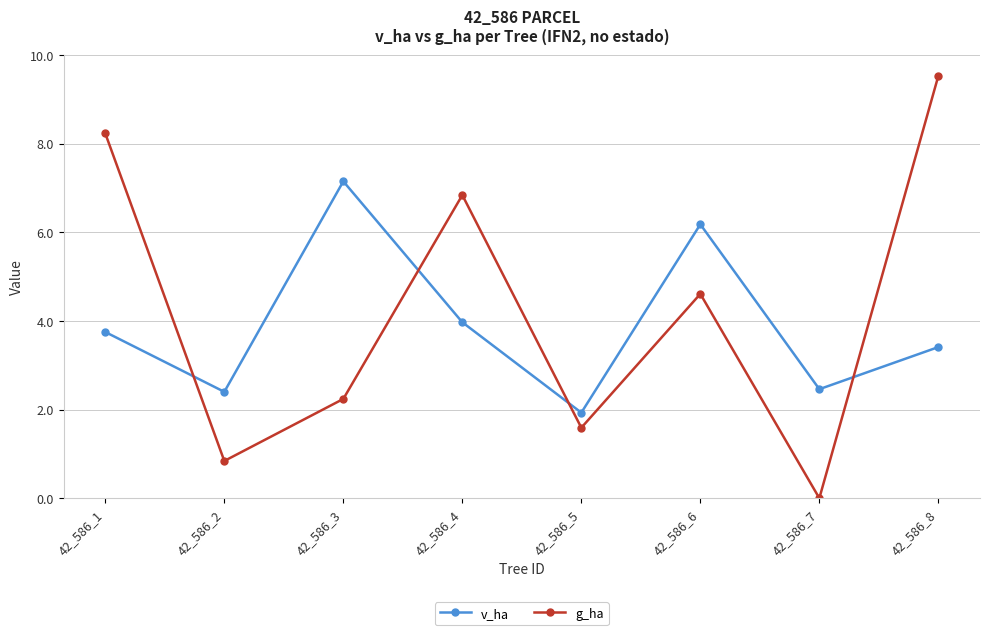

True or false: v_ha has a value of 2.4 at 42_586_2.

True